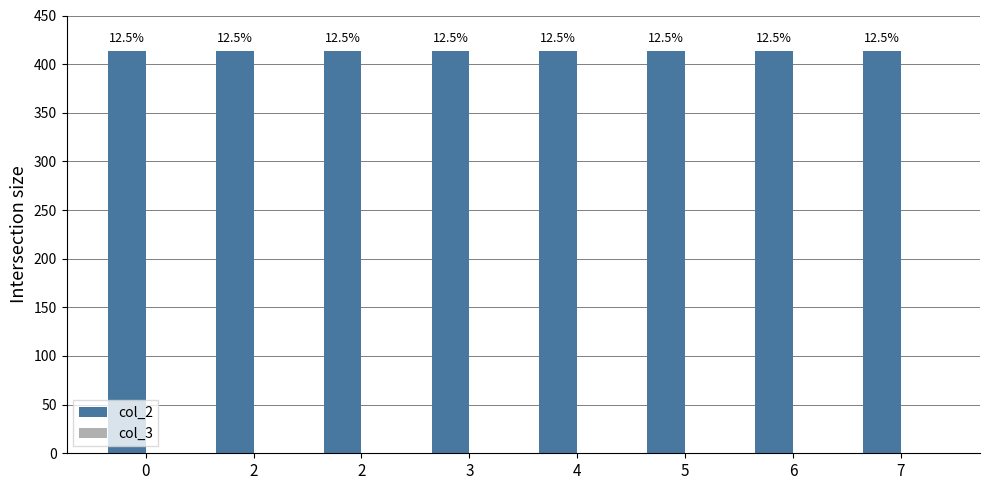

What is the total value across all series at 3?

414